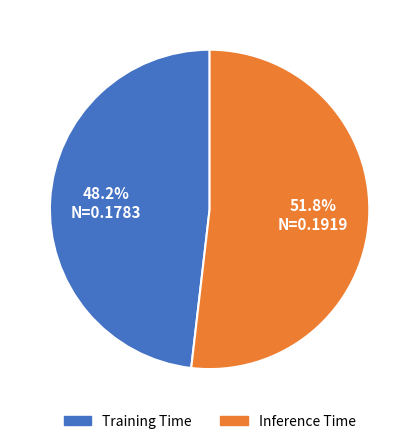

Count the number of slices in the pie.

2